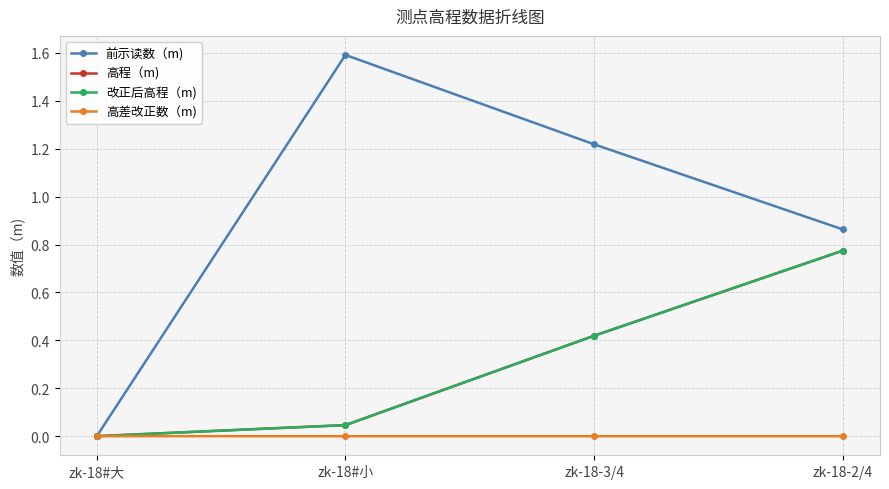

Does the chart have visible grid lines?

Yes